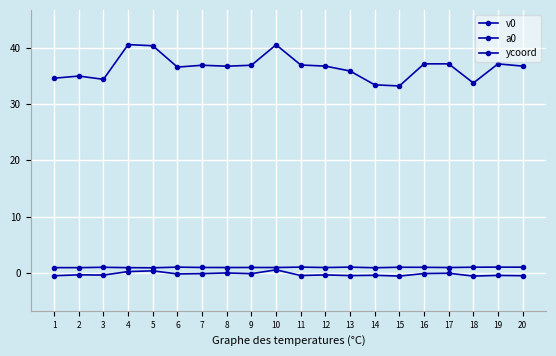

Reading left to right, transcribe all the data shown in this chart.

v0: 1.0	1.0	1.0	1.0	0.9	1.1	1.0	1.0	1.0	1.0	1.1	1.0	1.1	1.0	1.0	1.0	1.0	1.1	1.1	1.1
a0: -0.5	-0.3	-0.3	0.3	0.4	-0.1	-0.1	0.0	-0.1	0.6	-0.4	-0.3	-0.4	-0.4	-0.5	-0.1	-0.0	-0.5	-0.4	-0.5
ycoord: 34.6	34.9	34.4	40.5	40.3	36.5	36.9	36.7	36.9	40.5	36.9	36.7	35.8	33.4	33.2	37.1	37.1	33.7	37.1	36.7